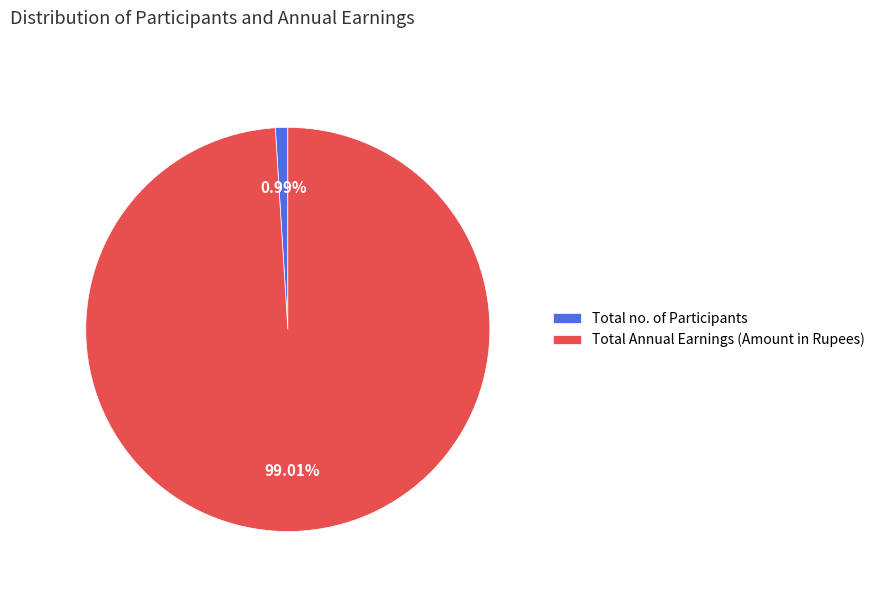

To the nearest percent, what is the difference between the Total no. of Participants and Total Annual Earnings (Amount in Rupees) slice percentages?

98%